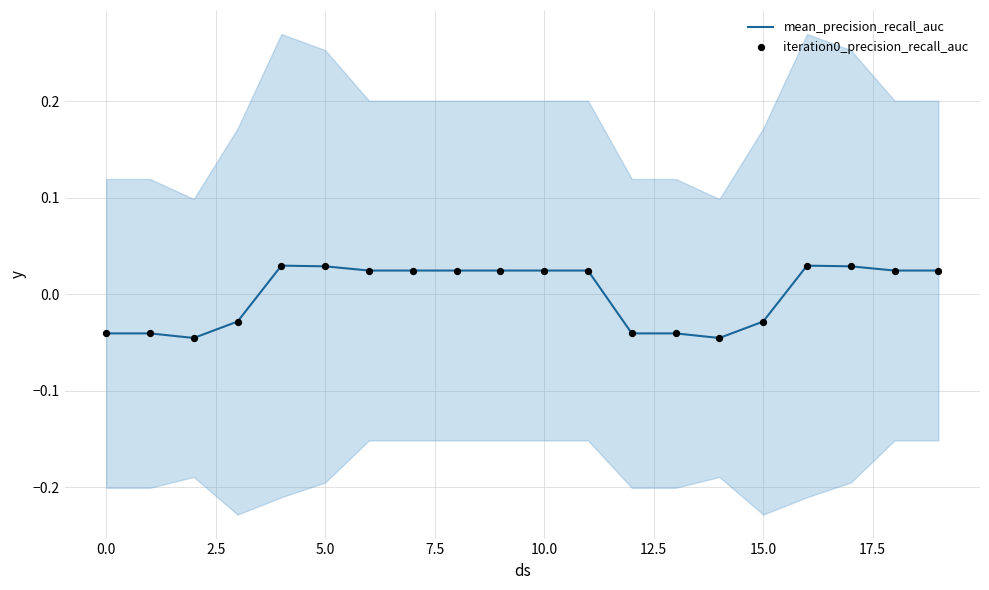

Which series contains the highest Y value?

mean_precision_recall_auc